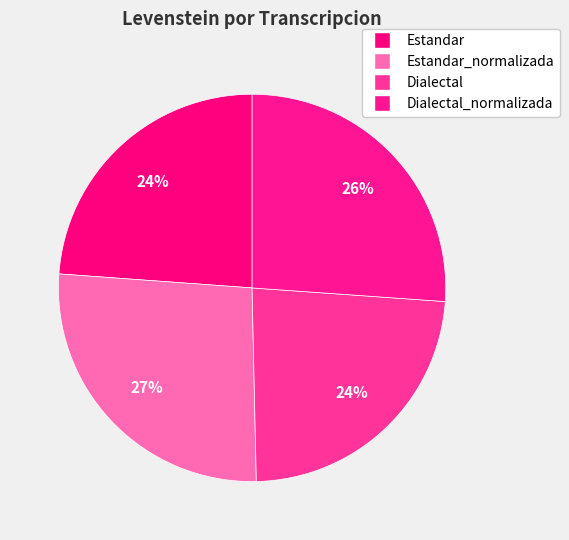

Which slice is the largest?

Estandar_normalizada